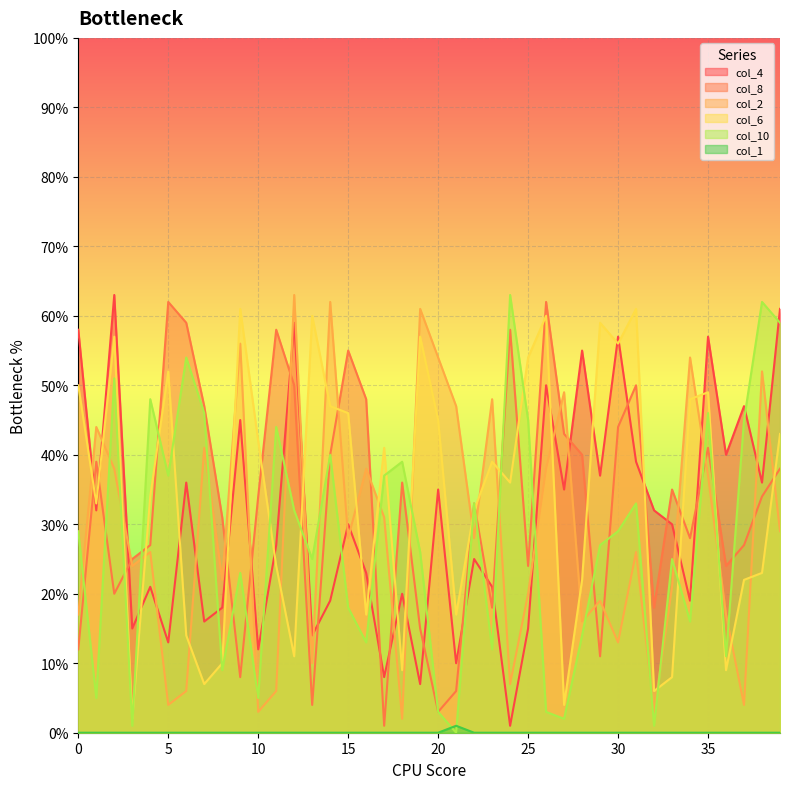

At which category is the sum across all series the highest?

35